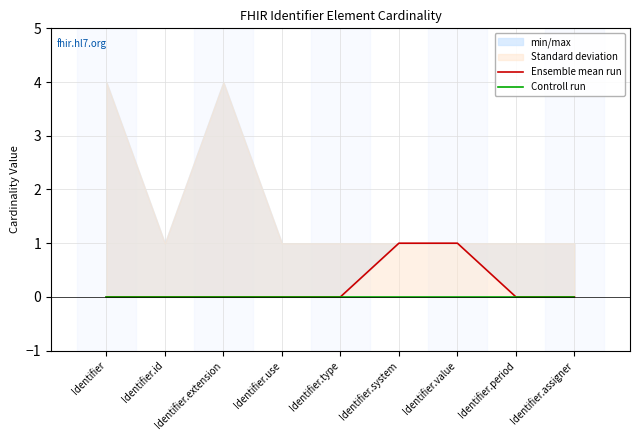

Which label corresponds to the smallest value in the chart?

Identifier